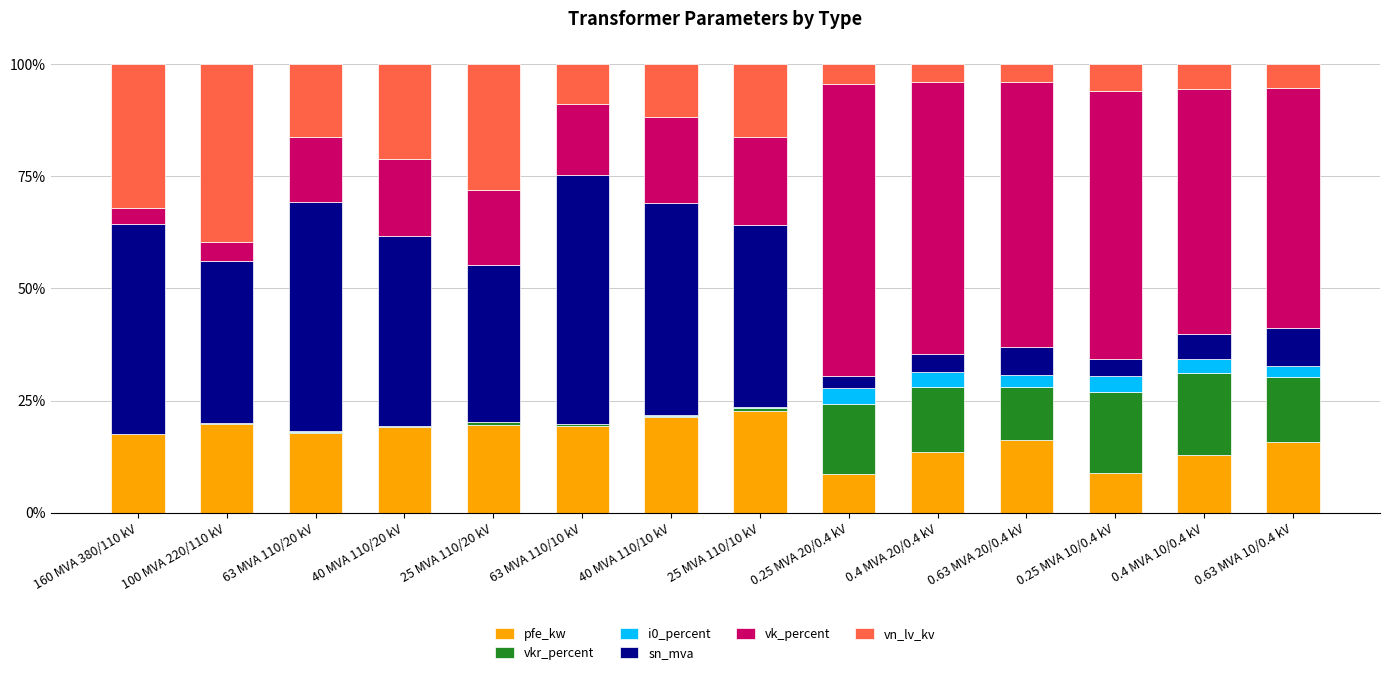

What is the total value across all series at 0.63 MVA 20/0.4 kV?

100.0